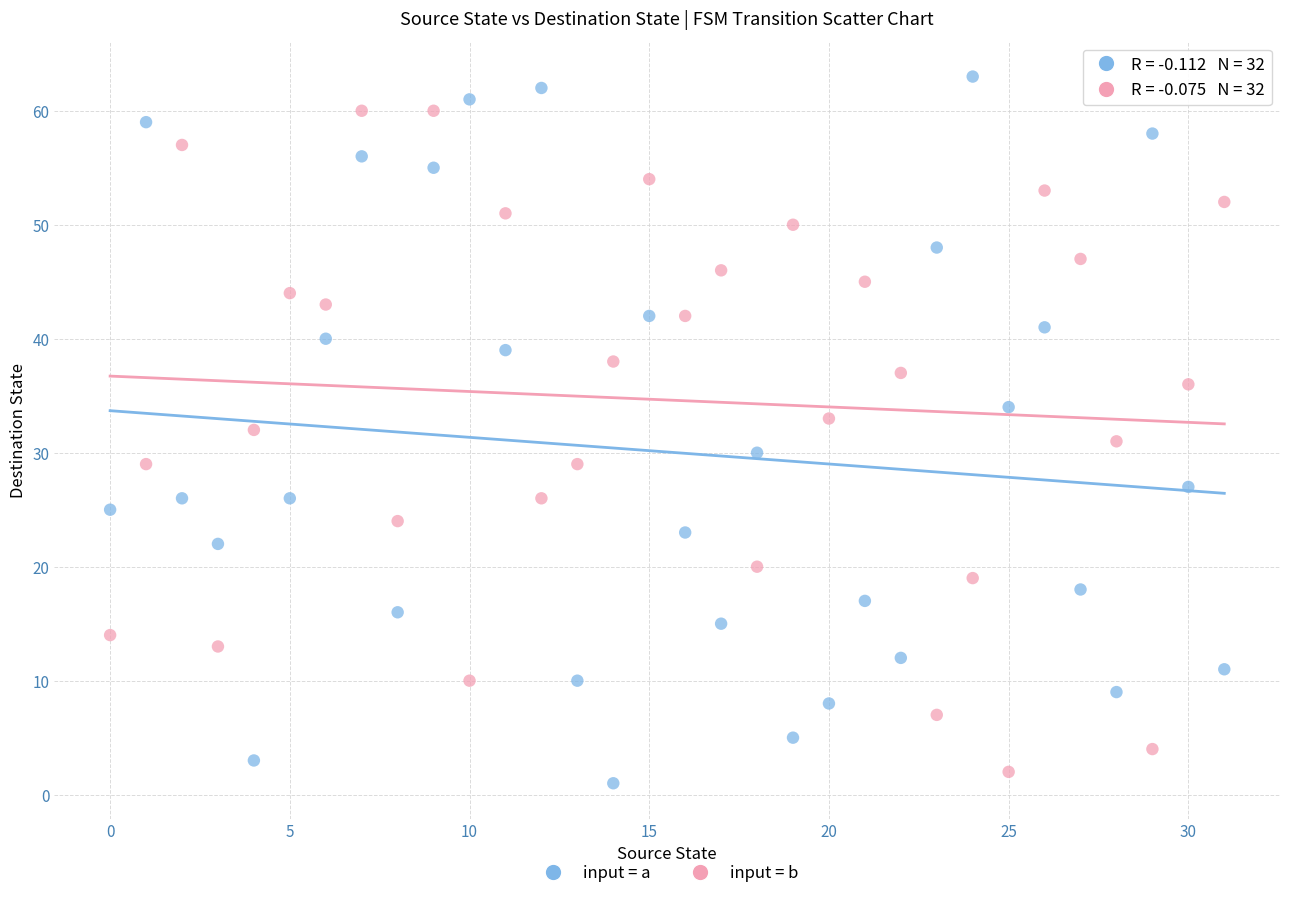

Which series has the largest Y range (max minus min)?

input = a